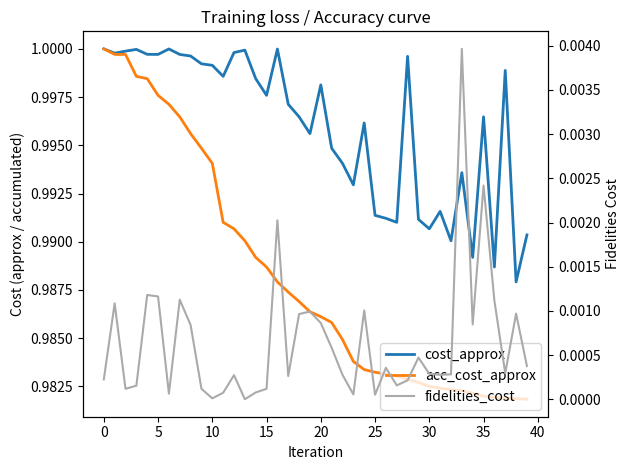

The fidelities_cost series shows 0.0 at 27. True or false?

True